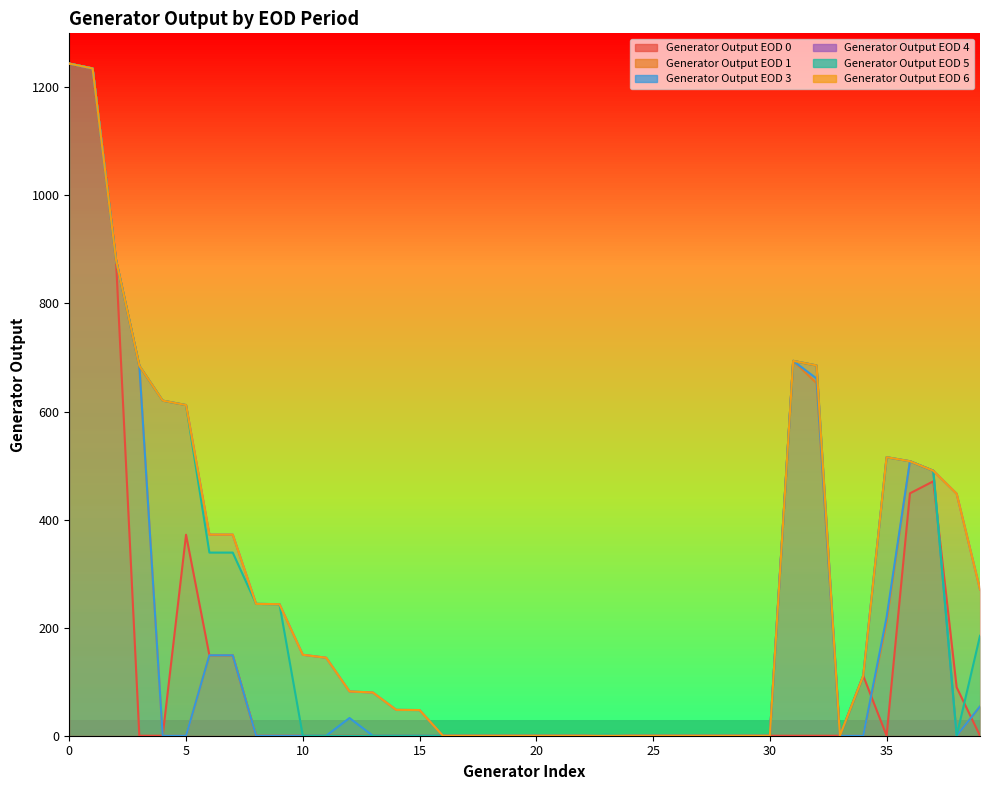

What is the difference between the second highest and second lowest values in the Generator Output EOD 6 series?

1235.0